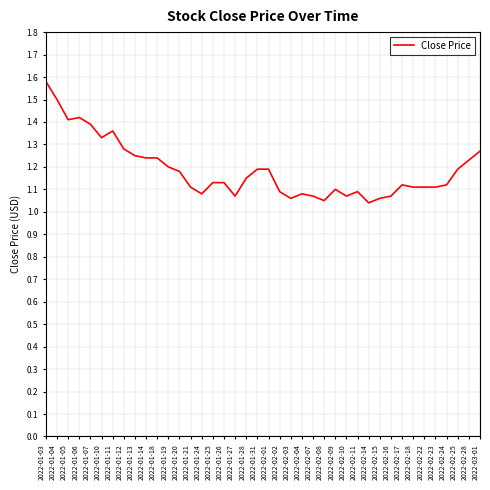

Which has a higher value, 2022-01-26 or 2022-02-07?

2022-01-26